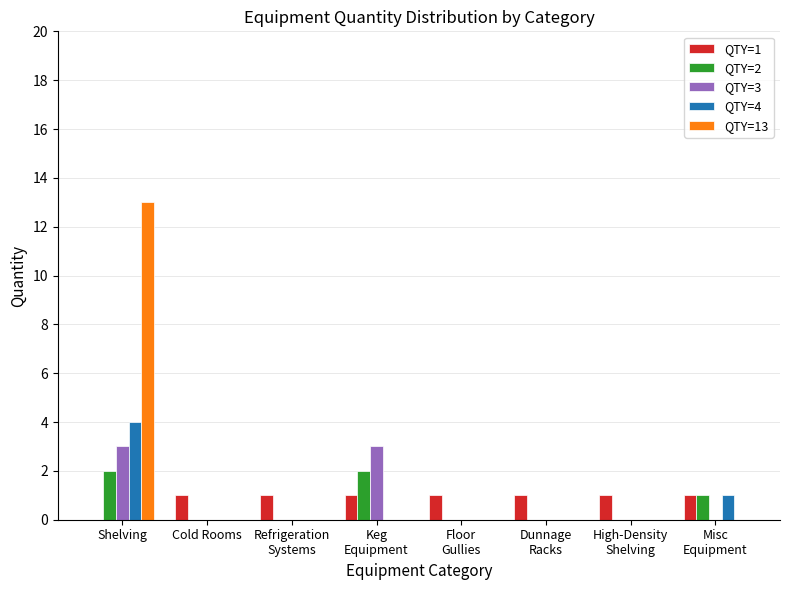

The QTY=3 series shows 0 at Dunnage
Racks. True or false?

True